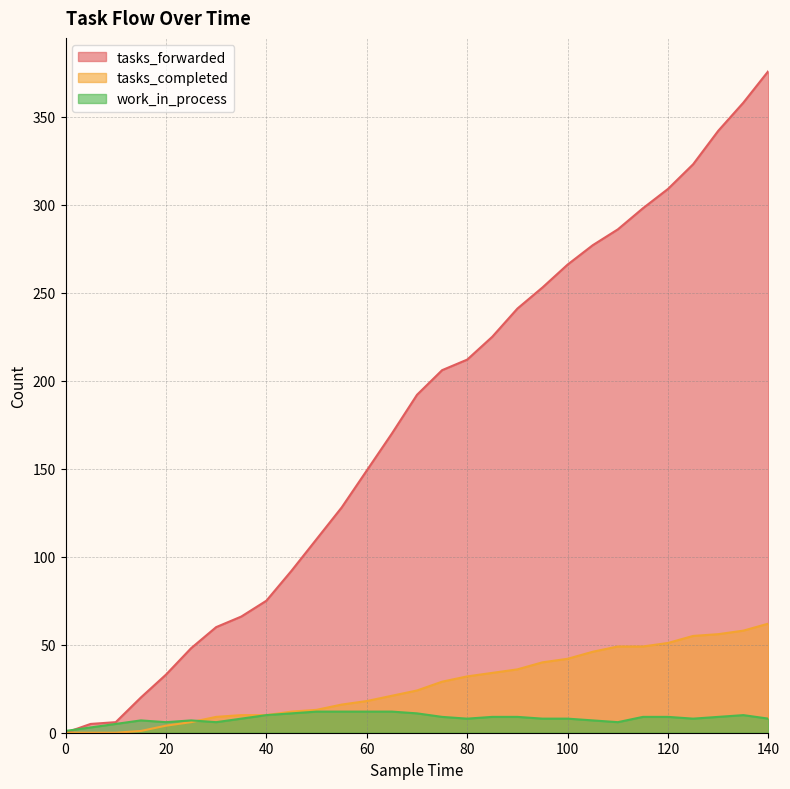

At which category is the sum across all series the highest?

140